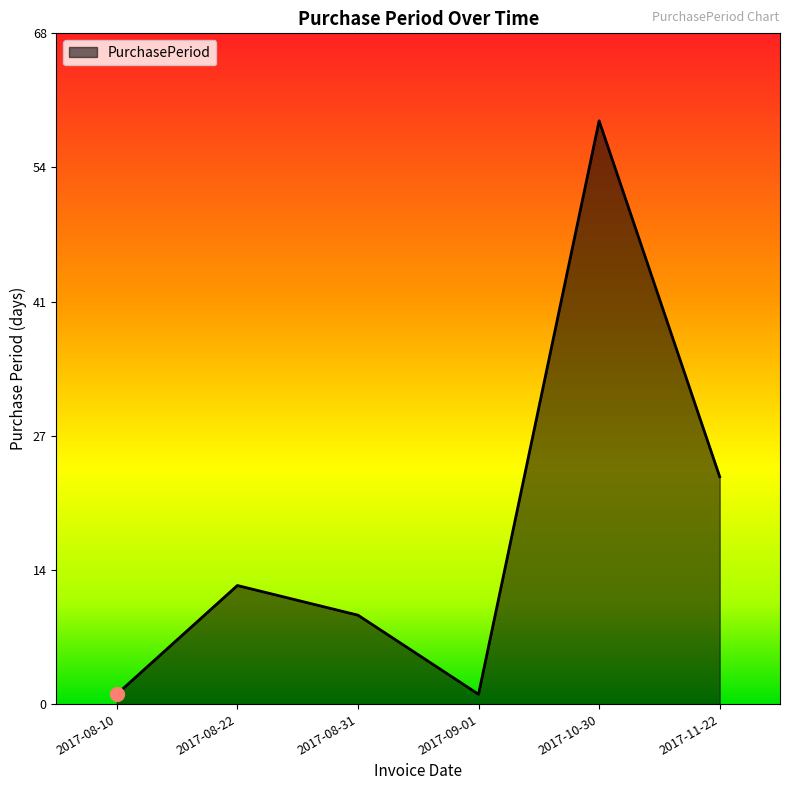

Reading left to right, transcribe all the data shown in this chart.

1	12	9	1	59	23